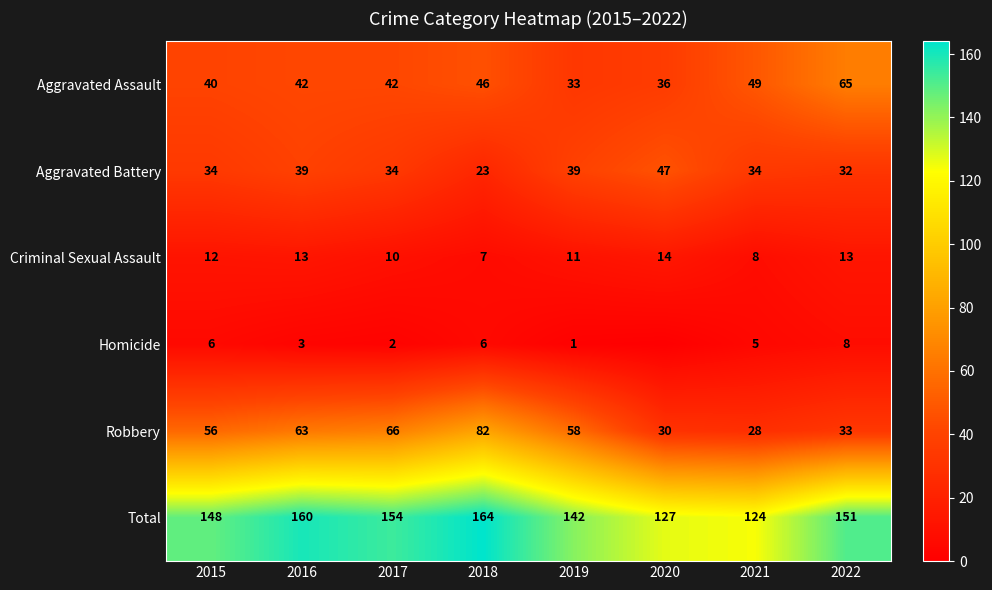

Count the number of categories in the chart.

8